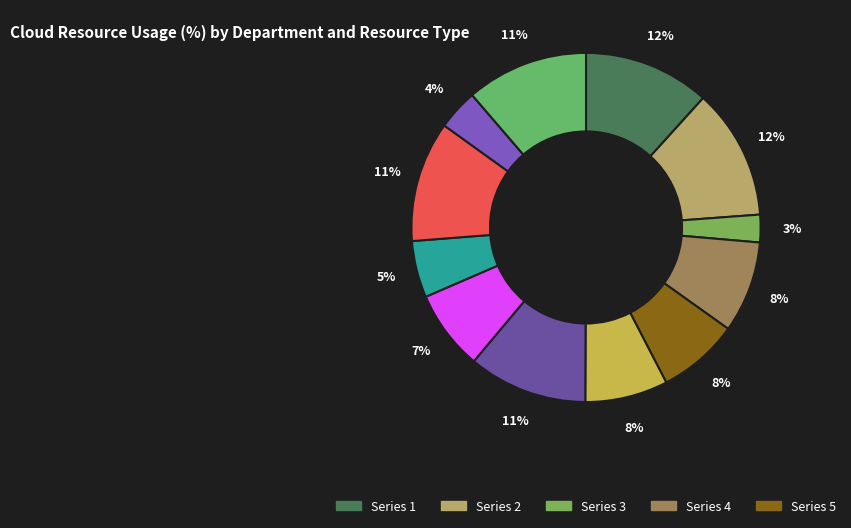

How many segments does this pie chart have?

12